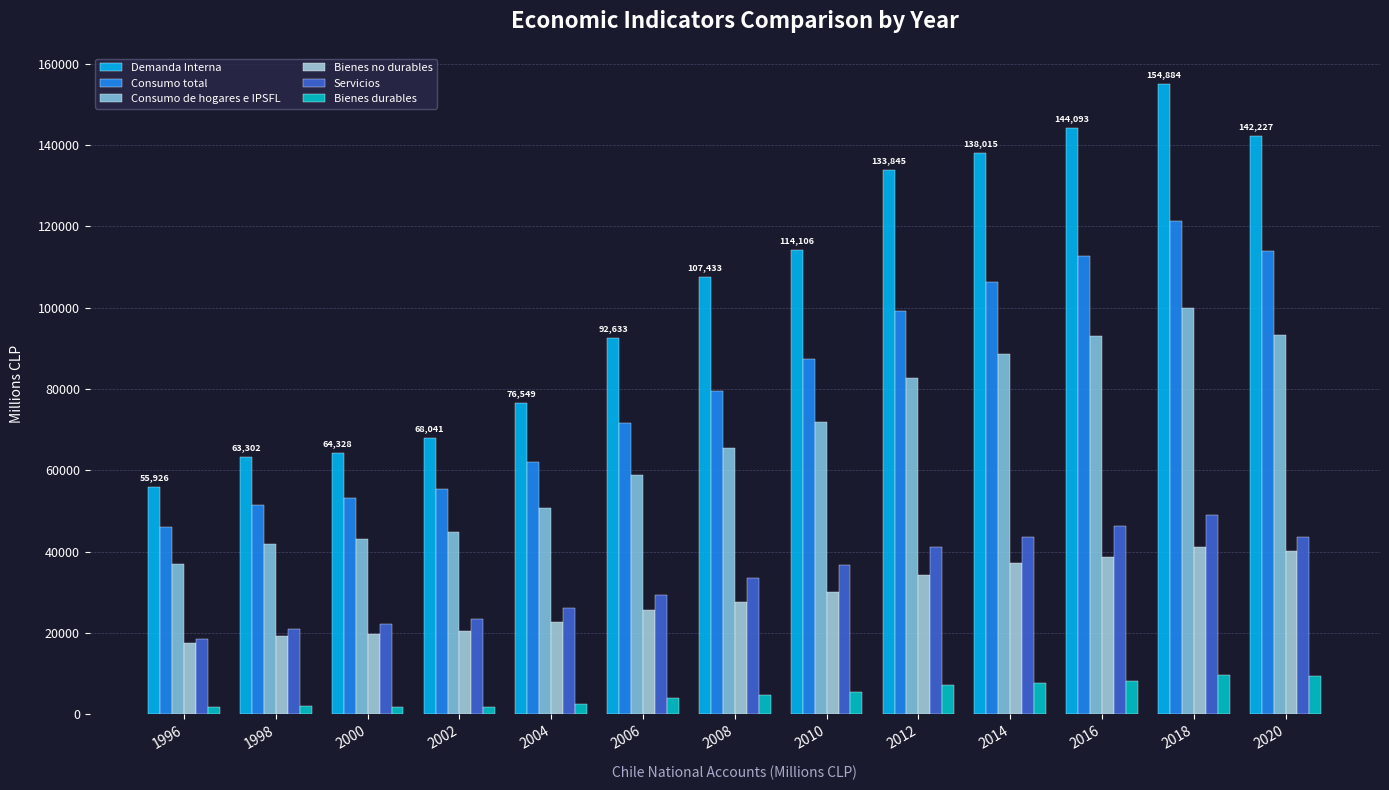

How many bars are there in each group?

6